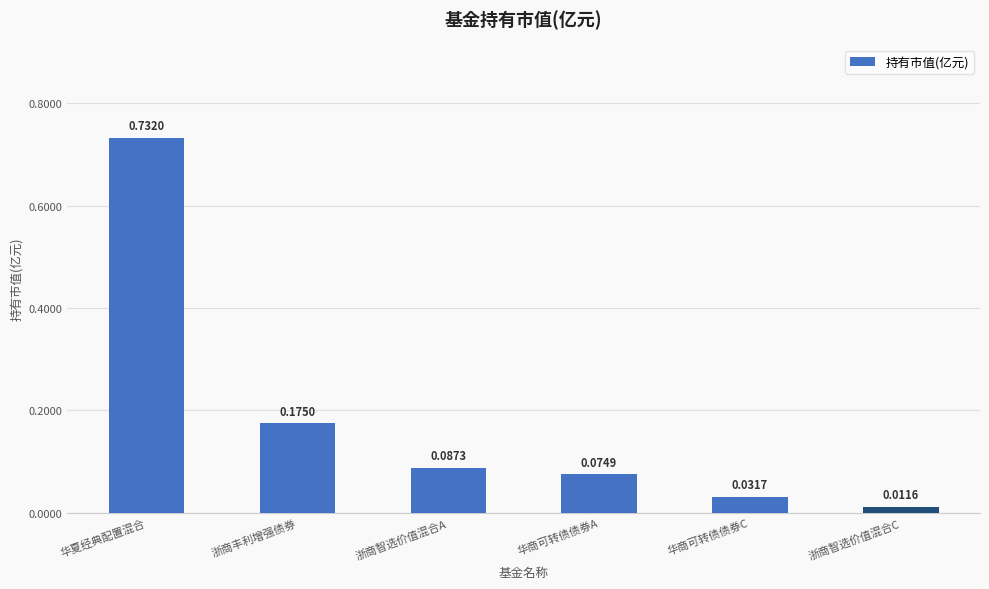

At which label is the value closest to 0?

浙商智选价值混合C